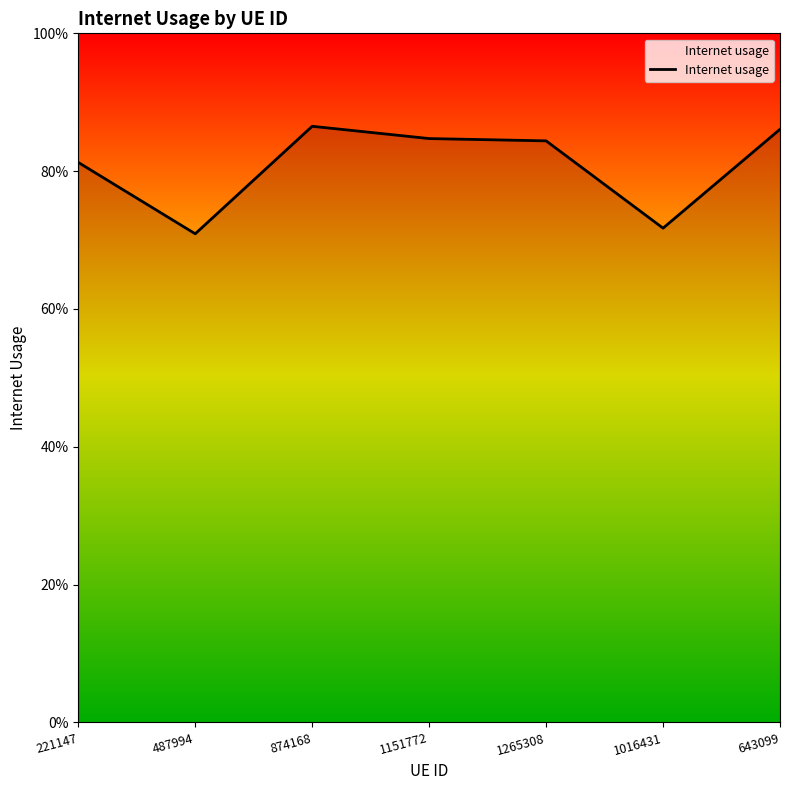

Read the value at 221147.

0.8